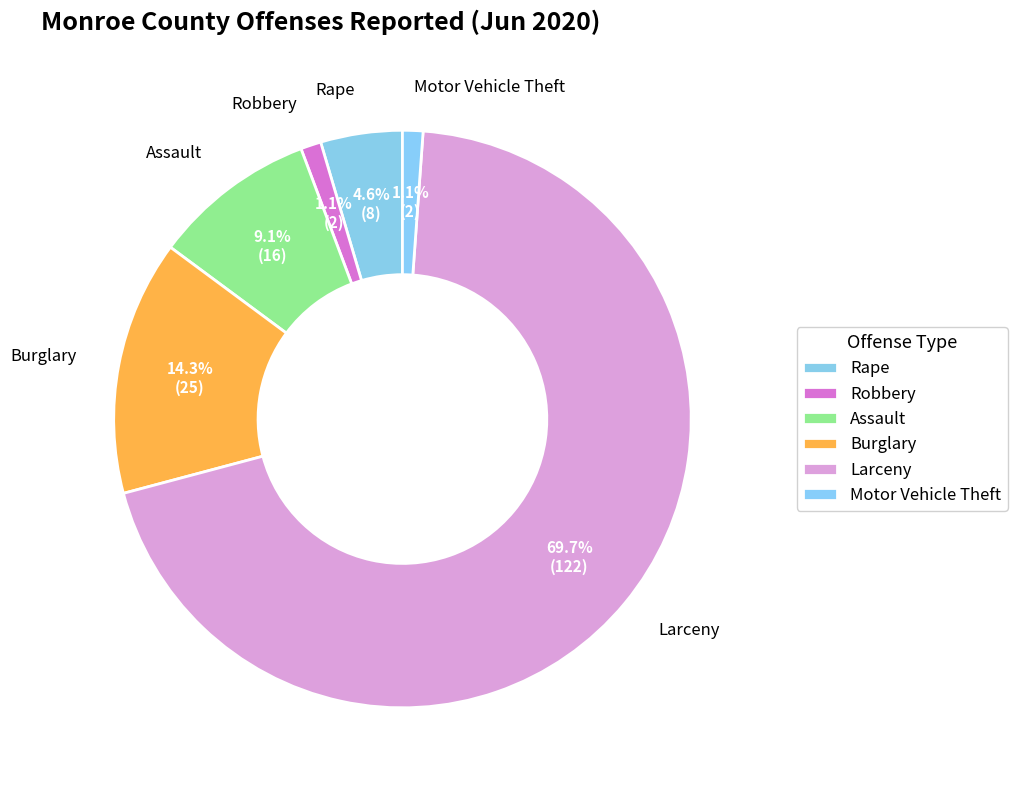

How many slices are in this pie chart?

6